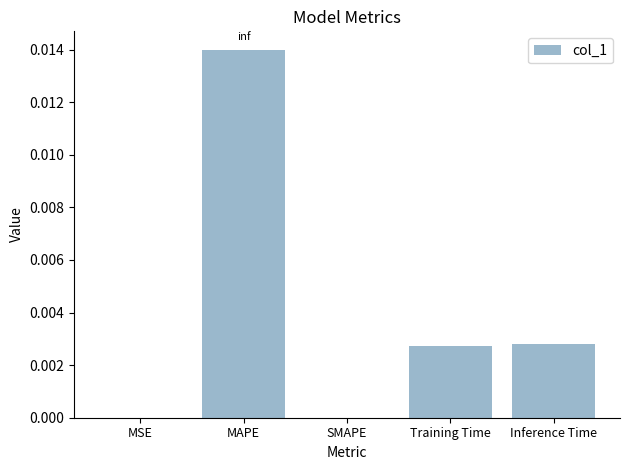

Is it true that the value at Training Time is 0.0?

True